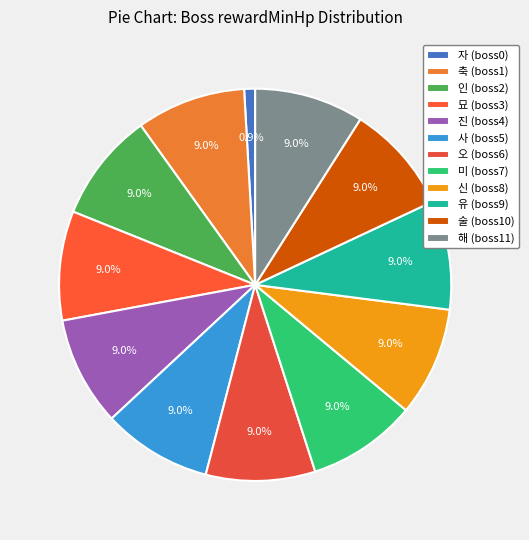

To the nearest percent, what is the difference between the largest and smallest slice percentages?

8%